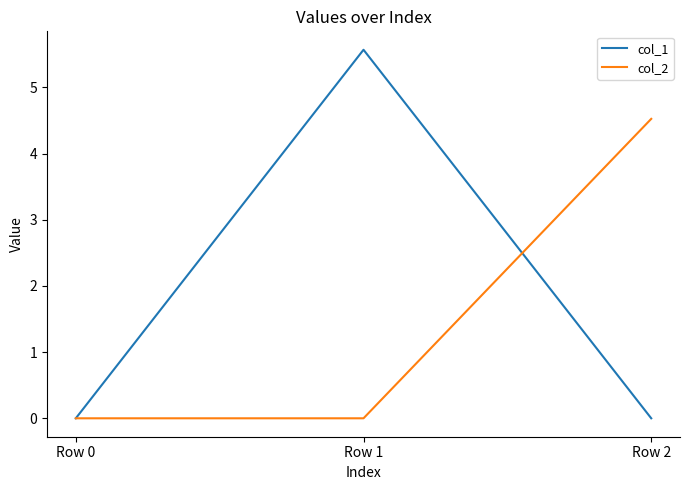

Count the number of data series in this chart.

2